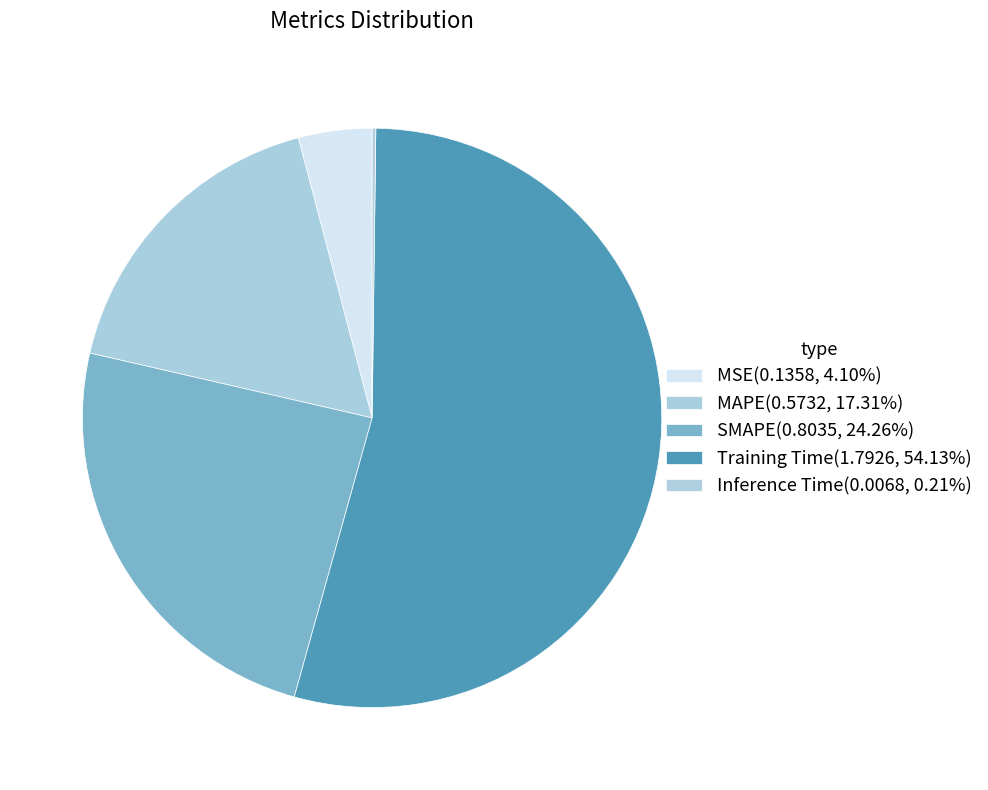

Rank the categories by value from lowest to highest.

Inference Time, MSE, MAPE, SMAPE, Training Time